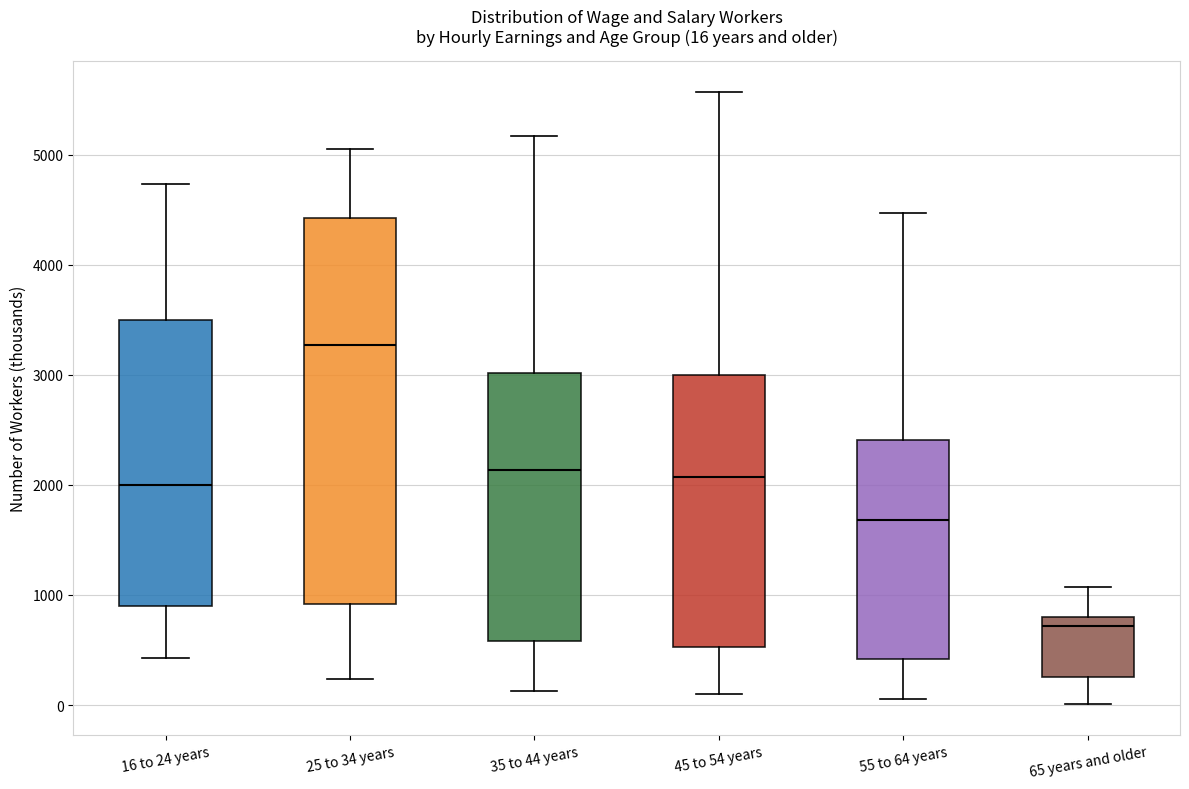

Which box is the tallest, from its lower edge to its upper edge?

25 to 34 years